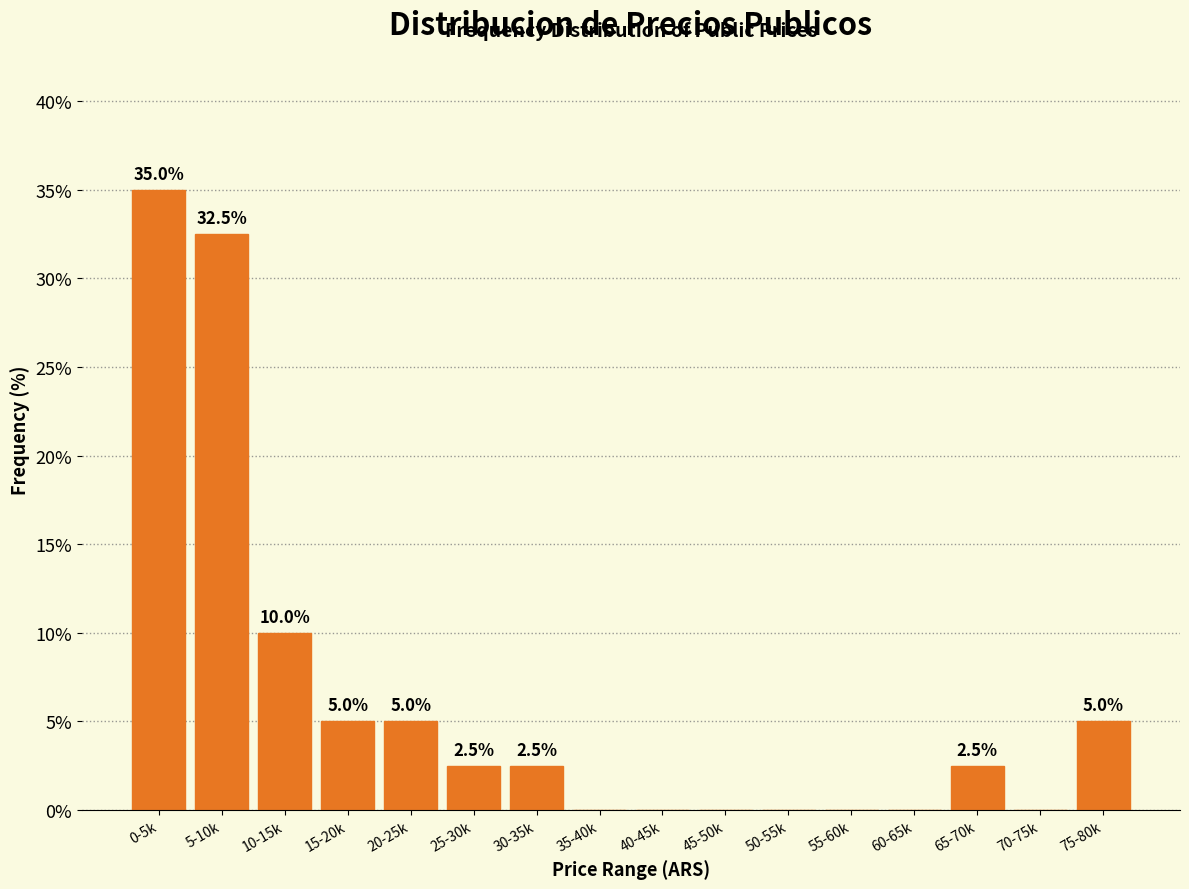

Reading left to right, list all the values displayed in this chart.

0-5k=35.0	5-10k=32.5	10-15k=10.0	15-20k=5.0	20-25k=5.0	25-30k=2.5	30-35k=2.5	35-40k=0.0	40-45k=0.0	45-50k=0.0	50-55k=0.0	55-60k=0.0	60-65k=0.0	65-70k=2.5	70-75k=0.0	75-80k=5.0